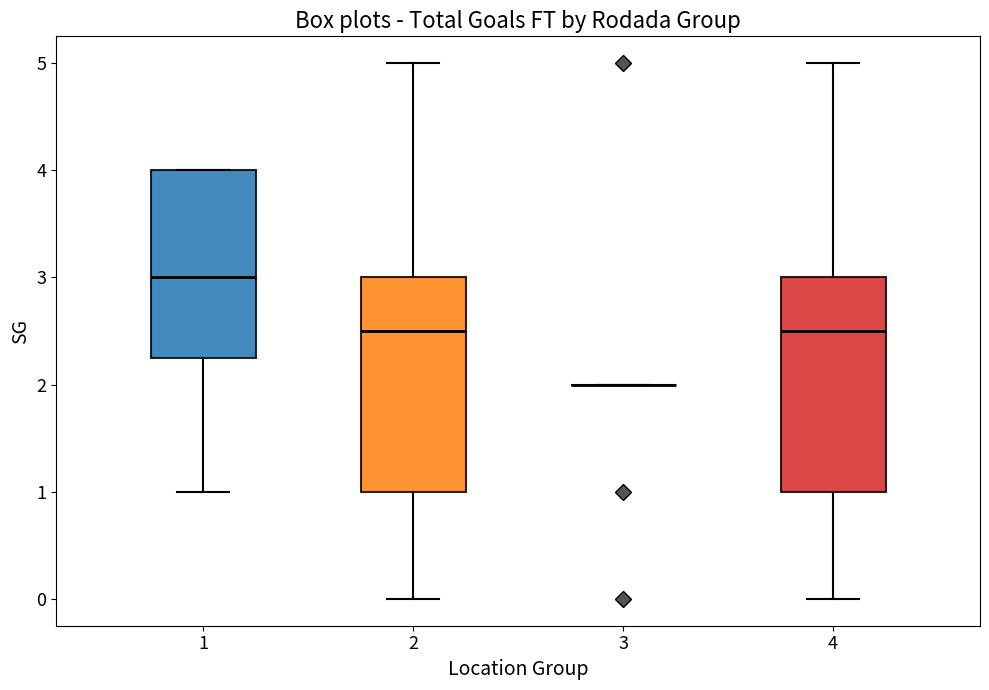

Reading left to right, transcribe this box plot: for each box, give where its median line is, the range the box spans, and where its two whiskers end, as read against the y-axis. The values are not printed on the chart, so give them approximately, as read against the axis.

1: median 3.0, box 2.3 to 4.0, whiskers 1.0 to 4.0
2: median 2.5, box 1.0 to 3.0, whiskers 0.0 to 5.0
3: box collapsed to a line at 2.0, whiskers 2.0 to 2.0
4: median 2.5, box 1.0 to 3.0, whiskers 0.0 to 5.0